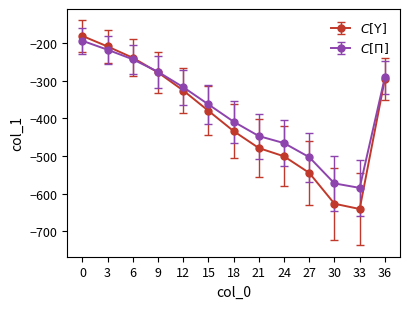

What is the total value across all series at 27?

-1048.2